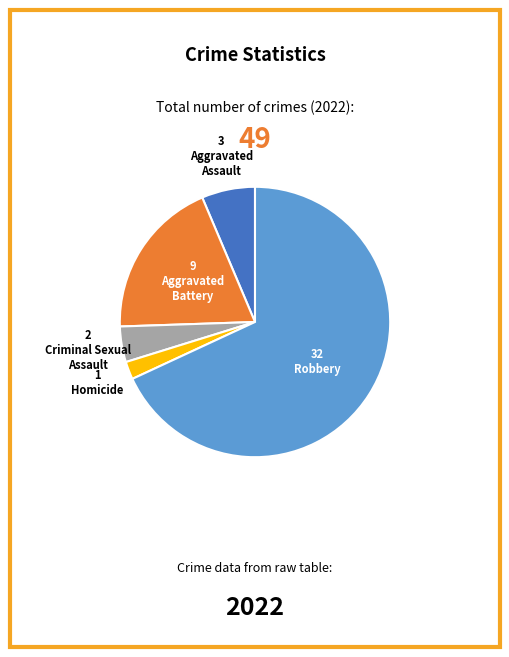

Does any single category account for the majority?

Yes